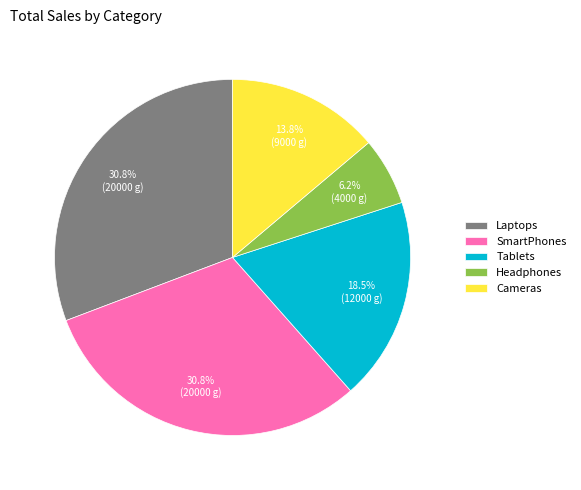

What percentage is NOT represented by Laptops?

69.2%